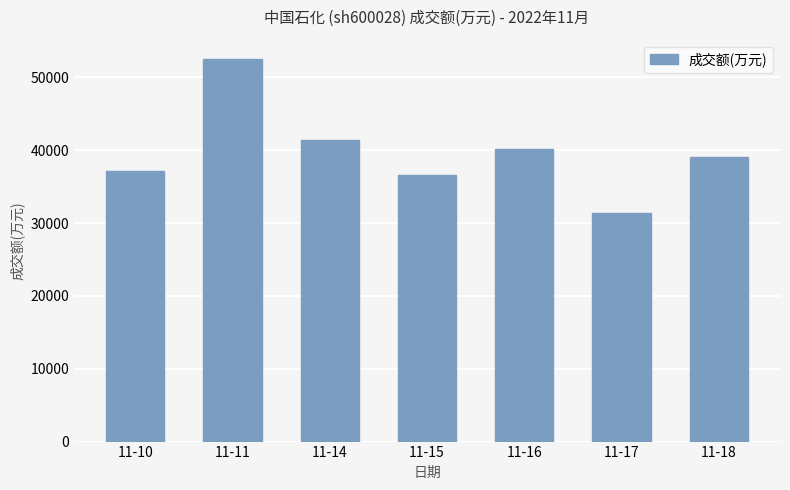

Rank the categories by value from highest to lowest.

11-11, 11-14, 11-16, 11-18, 11-10, 11-15, 11-17